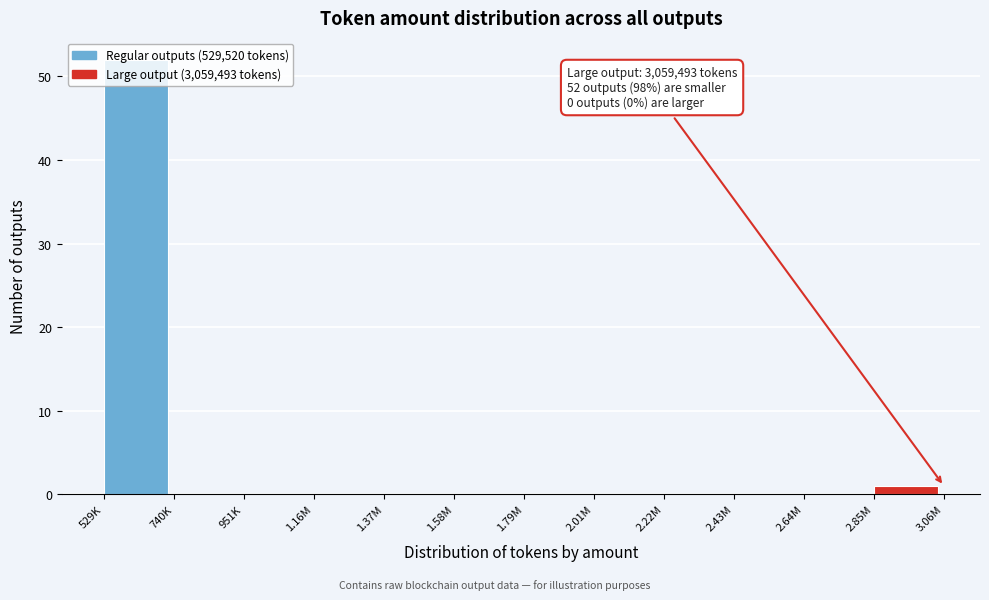

Between 1.16M and 529K, which is larger?

529K